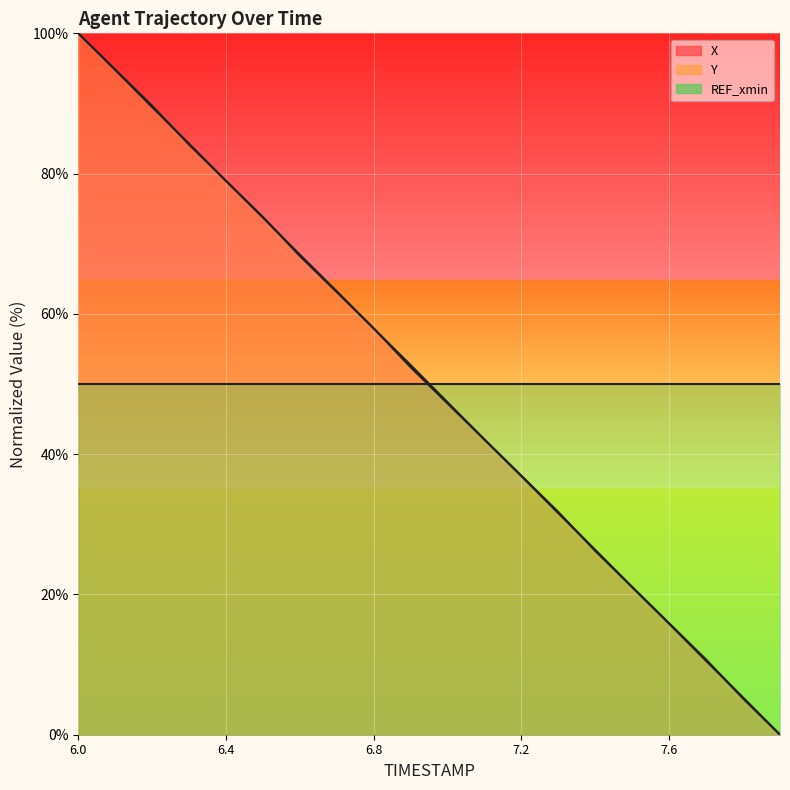

What is the maximum value shown in the chart?

100.0